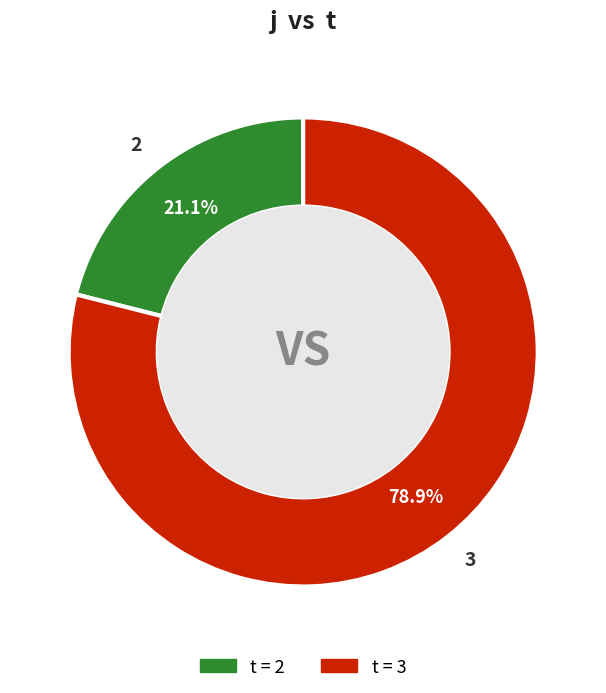

Combined, do 2 and 3 account for over 50%?

Yes